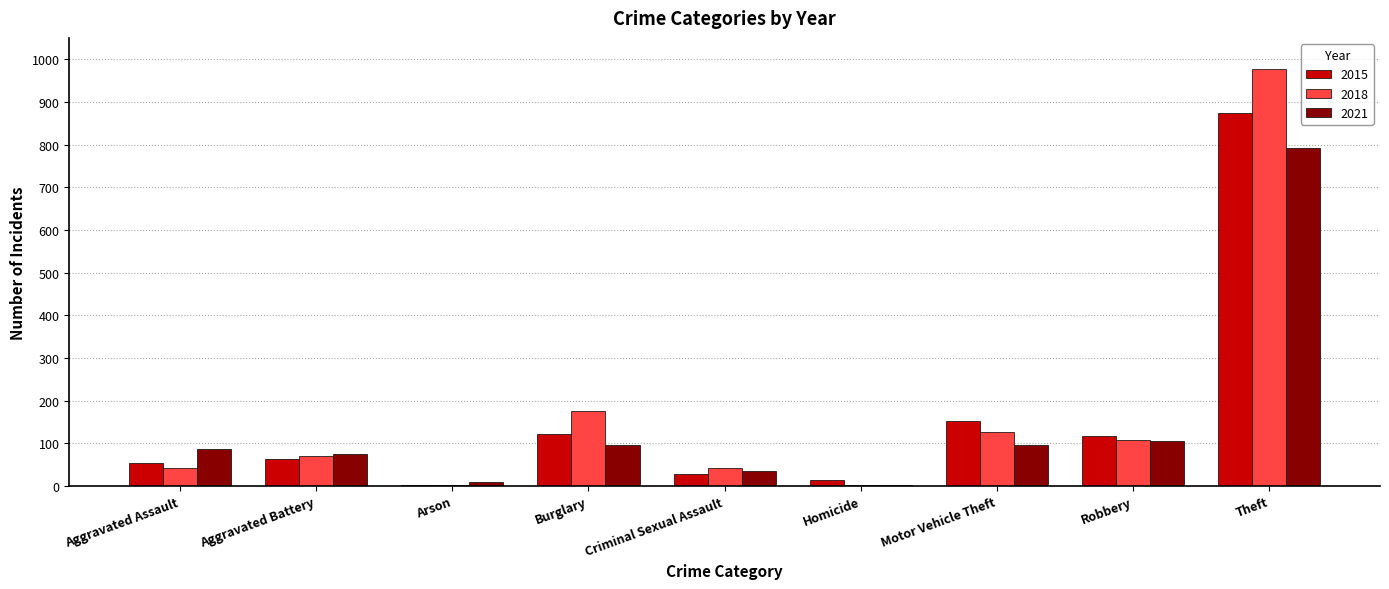

What is the total value across all series at Criminal Sexual Assault?

107